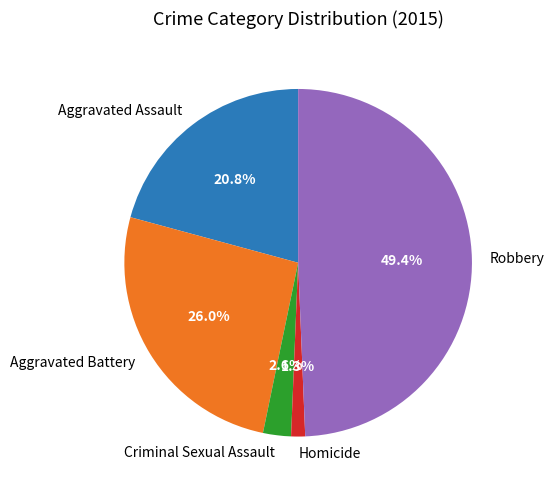

What percentage do Criminal Sexual Assault and Aggravated Assault together represent?

23.4%